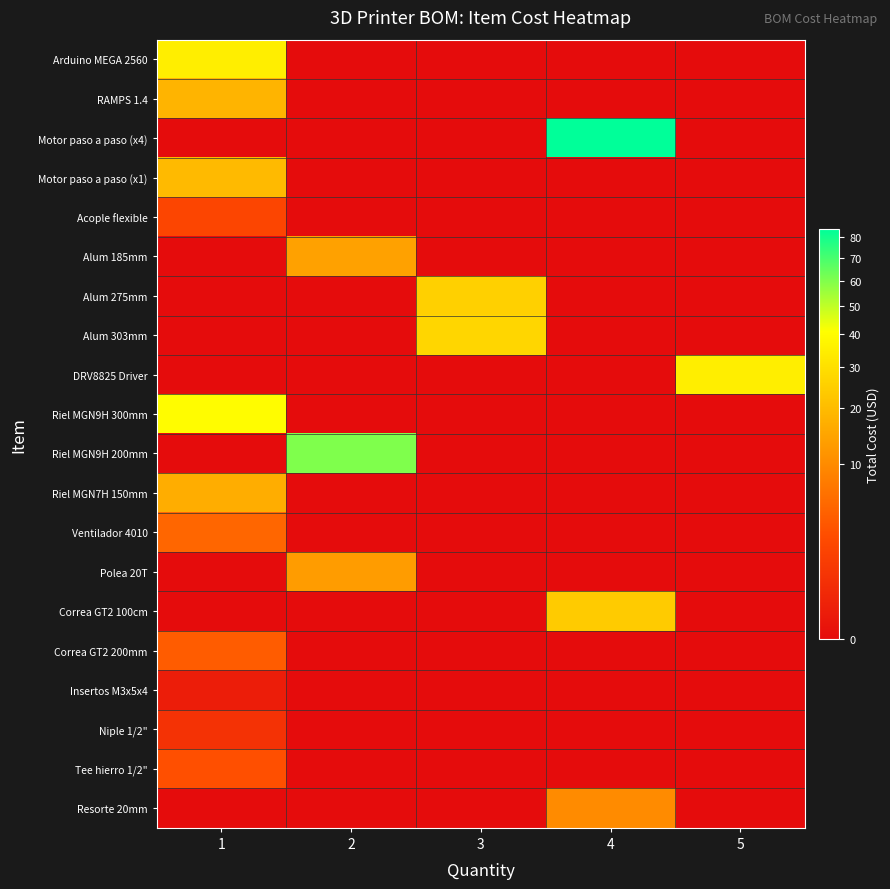

What is the greatest value displayed?

84.0